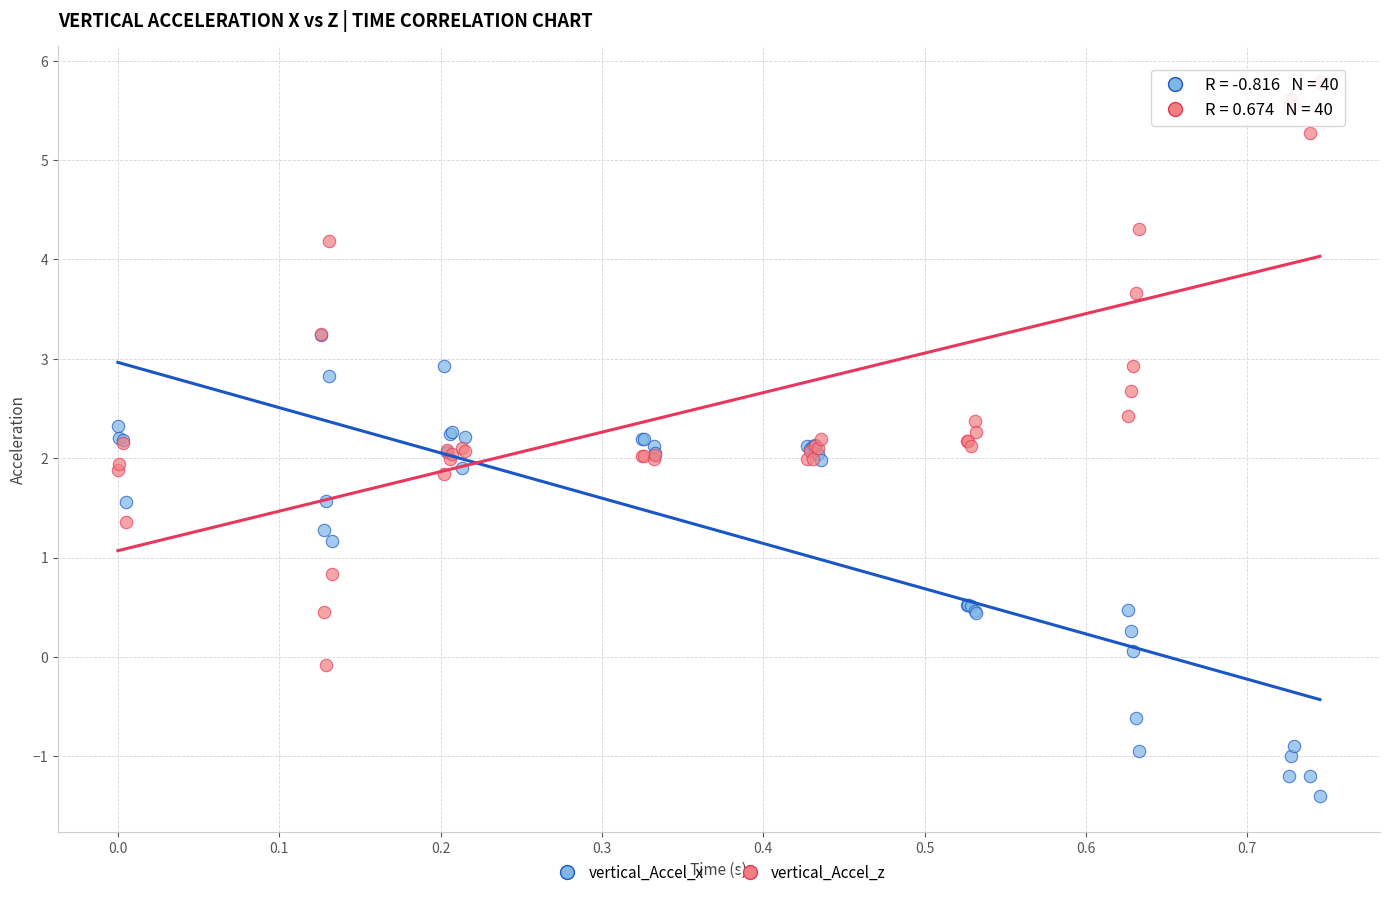

Which series has the widest spread of Y values?

vertical_Accel_z